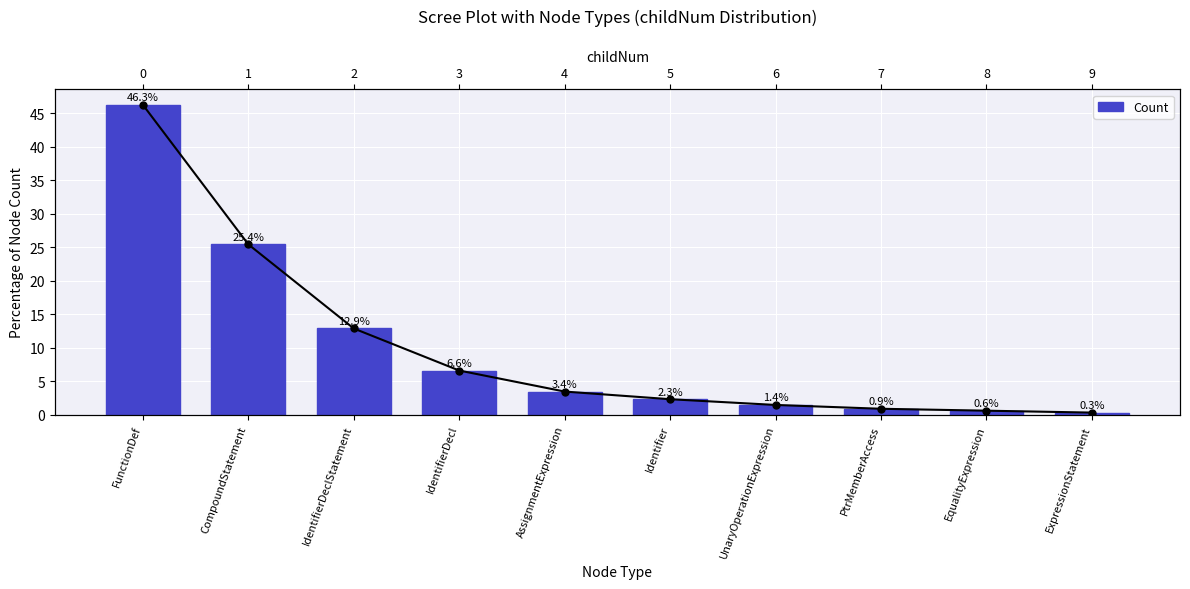

Approximately how many times larger is the value at CompoundStatement compared to FunctionDef?

0.5